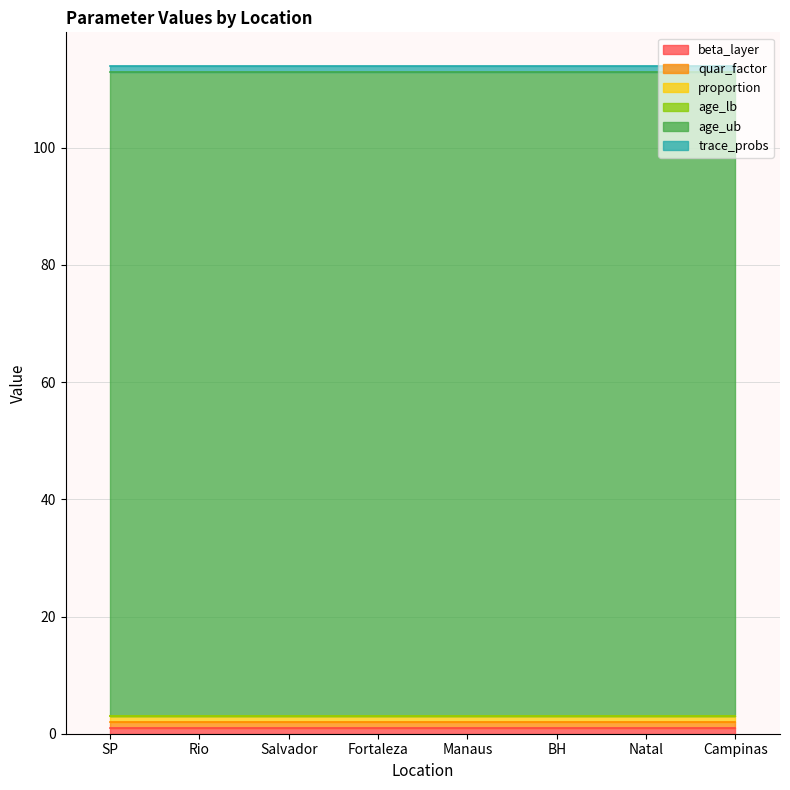

What is the average value of the age_ub series?

110